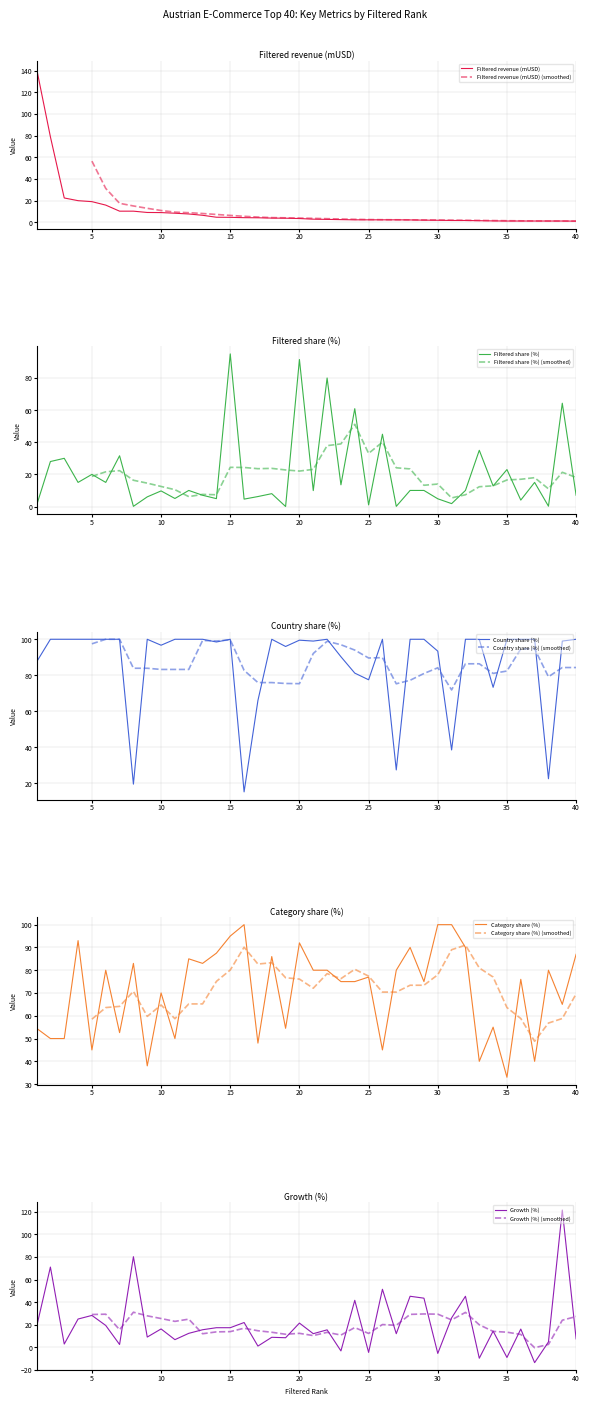

Where does the Filtered share (%) series first go above 10?

2